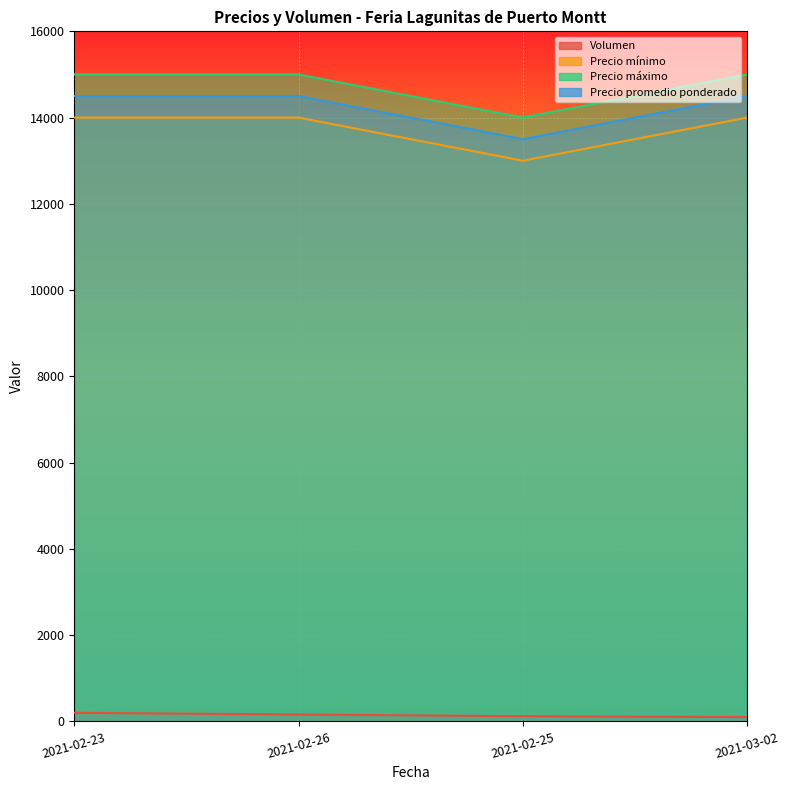

What is the difference between the Precio mínimo values at 2021-02-26 and 2021-02-25?

1000